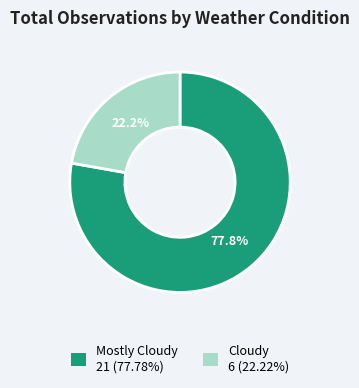

Is Cloudy 6 (22.22%) the majority of the pie?

No